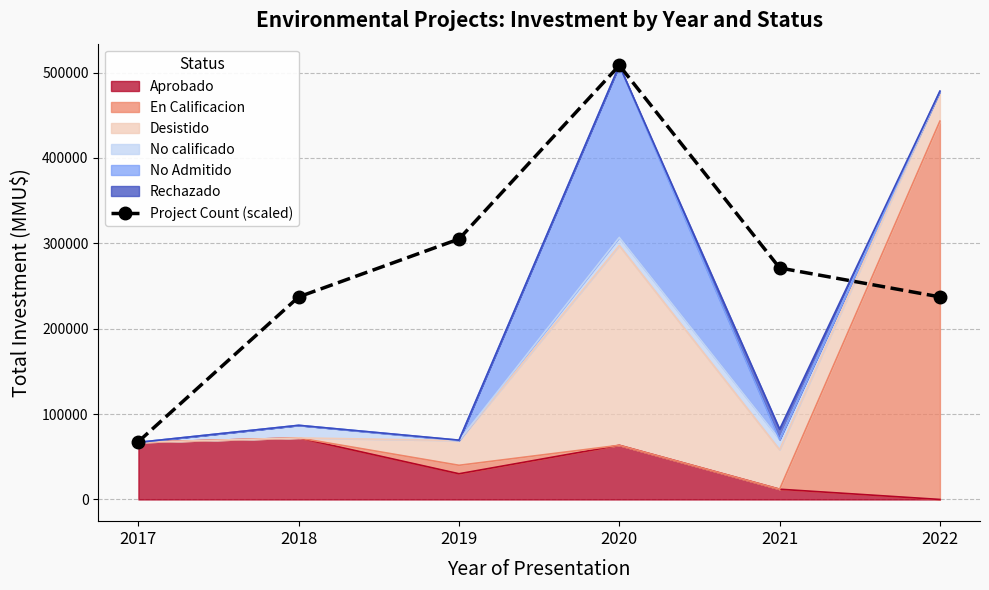

Reading left to right, what are all the values shown in this chart?

67794.1	237279.5	305073.6	508456.0	271176.5	237279.5